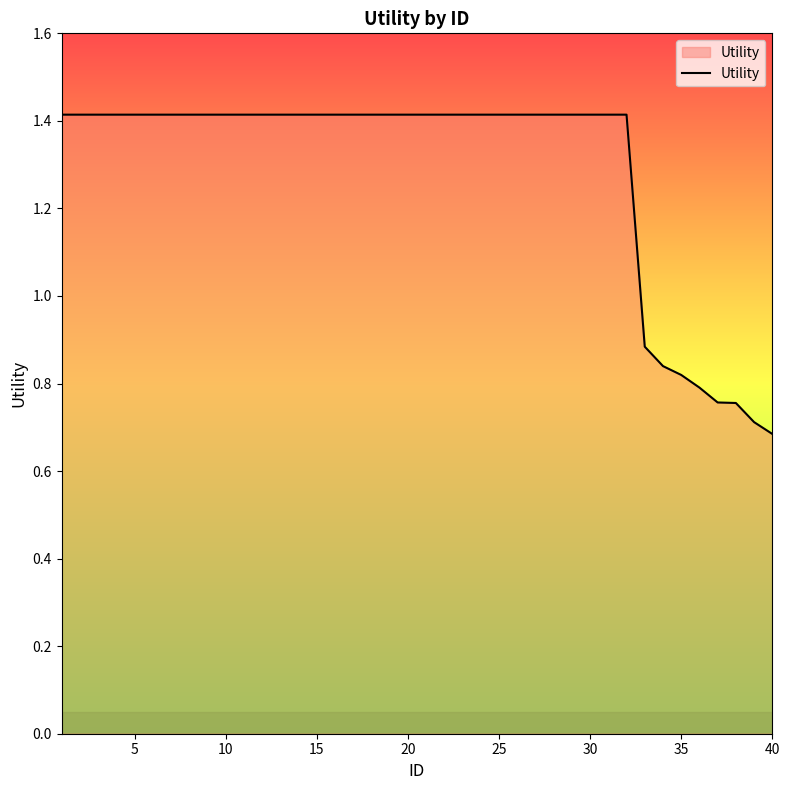

What is the difference between the maximum and minimum values?

0.7